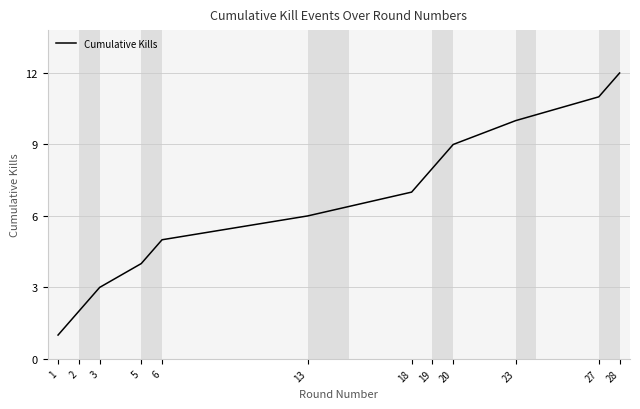

Does the chart have visible grid lines?

Yes